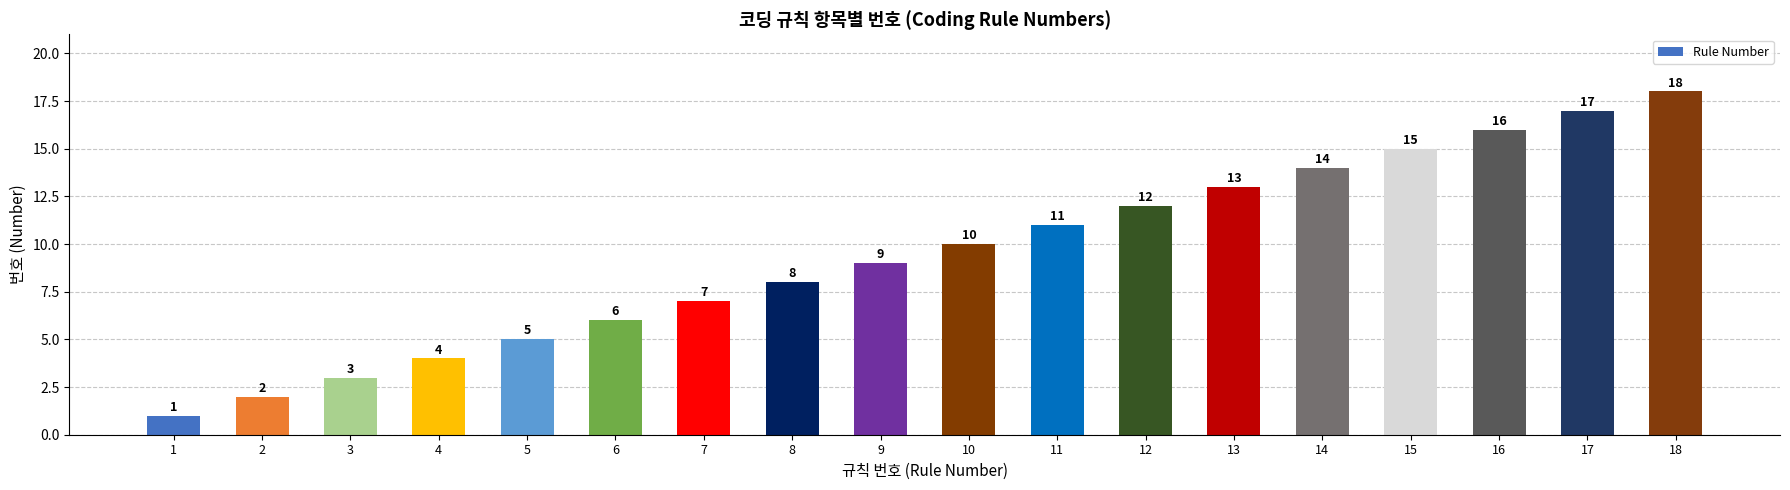

The value at 8 is 8. True or false?

True